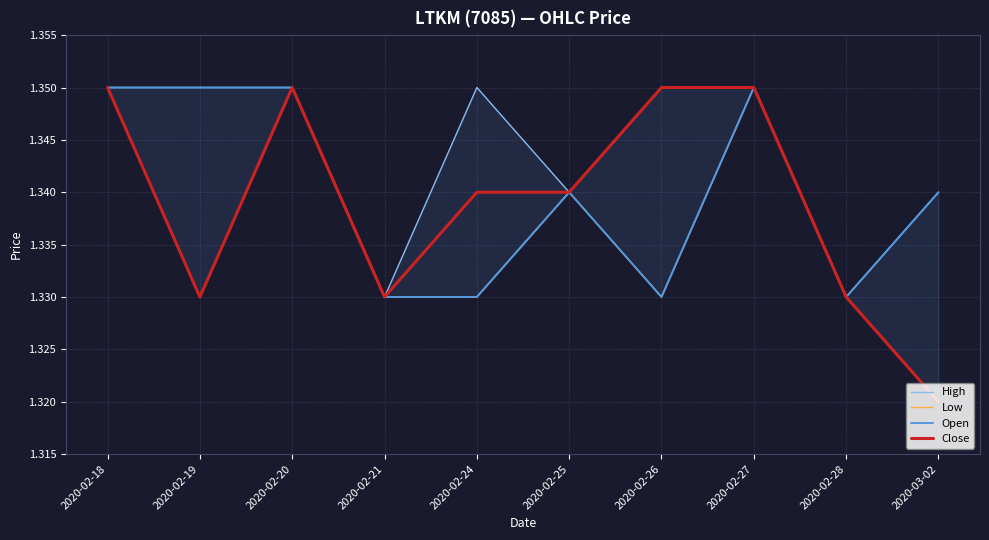

Between 2020-02-26 and 2020-03-02, which series saw the biggest shift?

Close